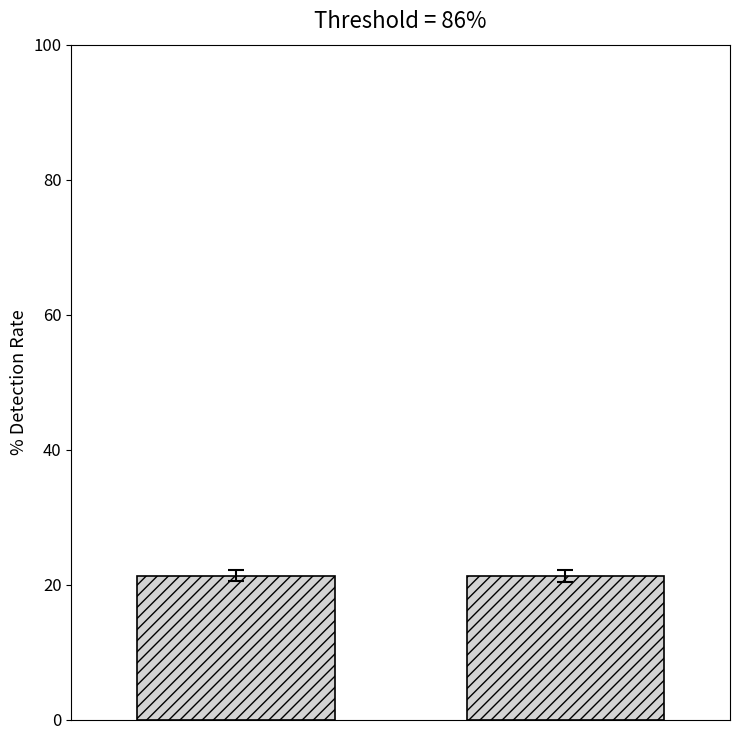

What is the maximum value shown in the chart?

21.3